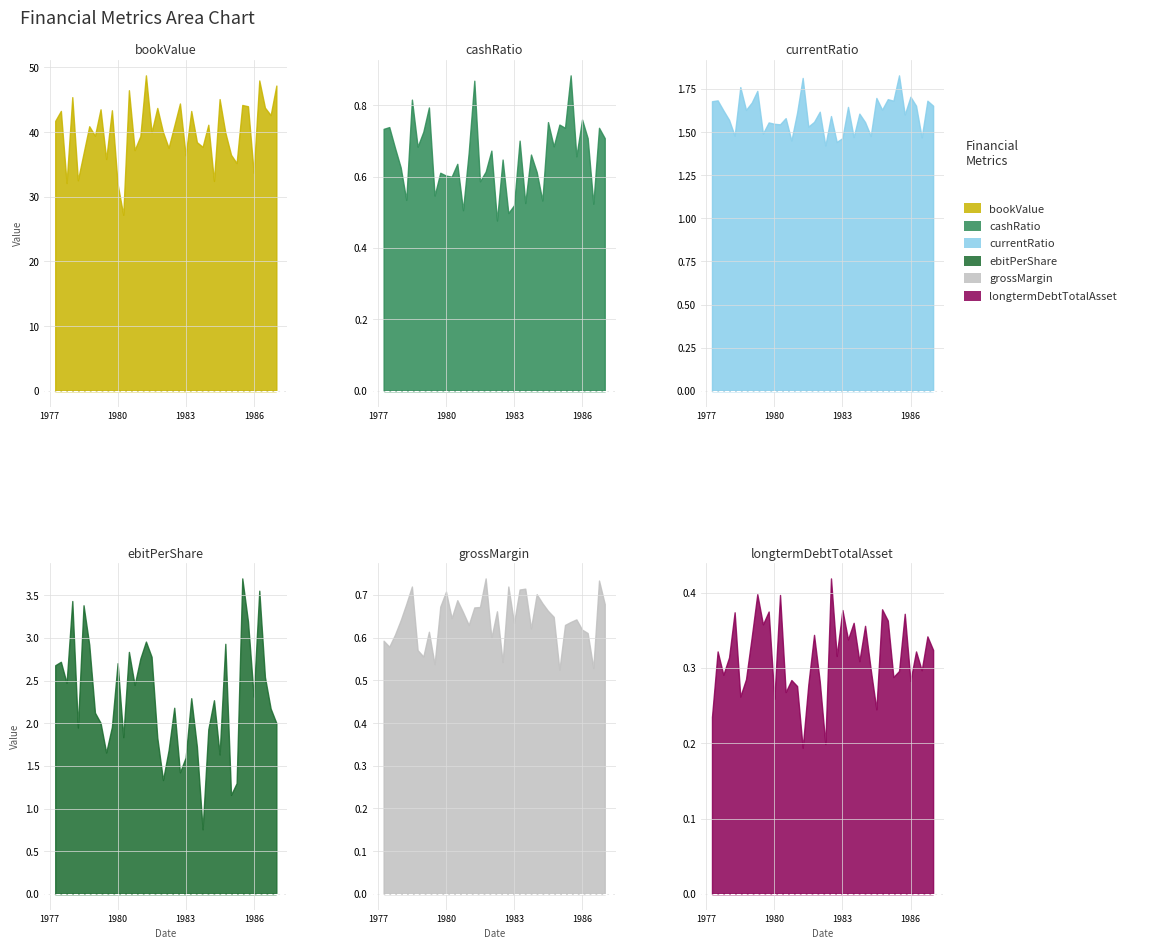

True or false: ebitPerShare and cashRatio intersect in this chart.

False